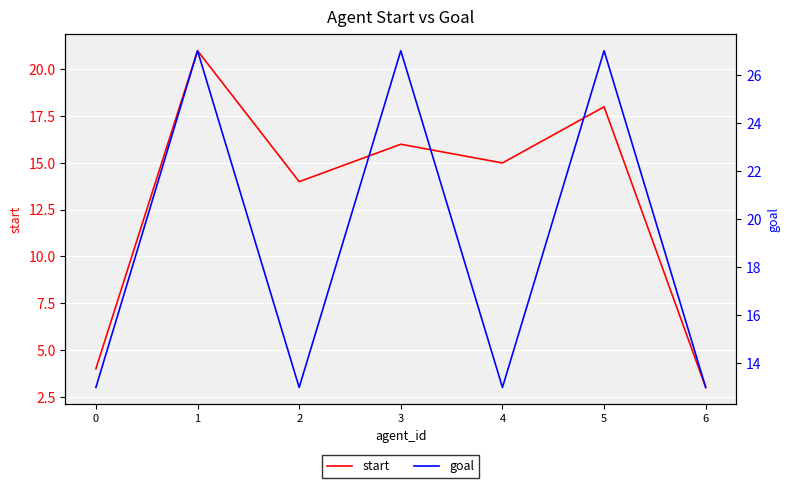

The start series shows 24 at 4. True or false?

False